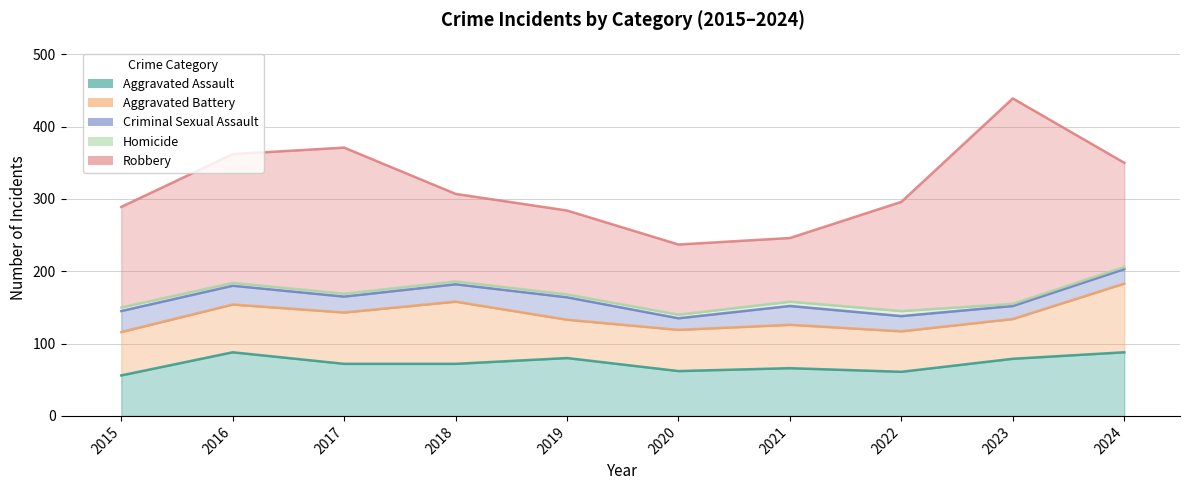

What is the smallest value displayed?

3